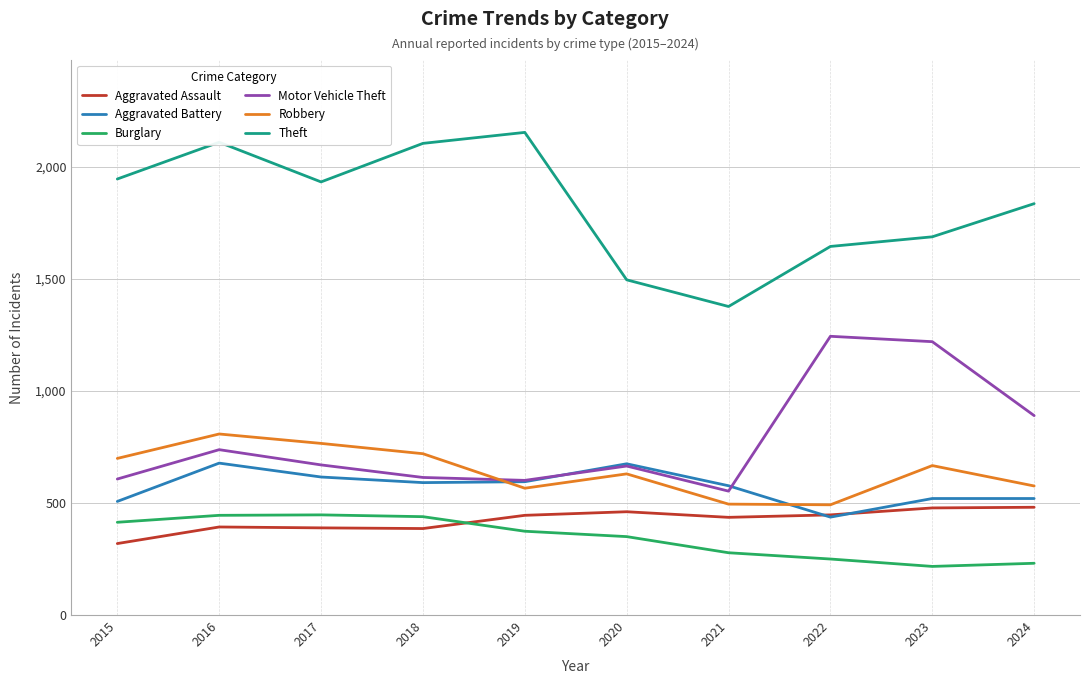

Which category has the lowest value in the Aggravated Assault series?

2015